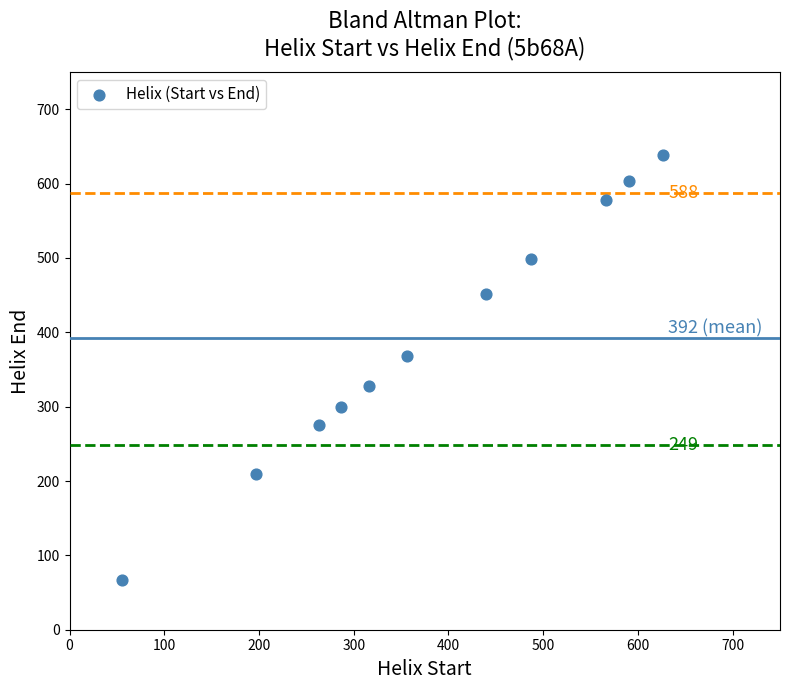

What Y value in the scatter plot is closest to 353?

368